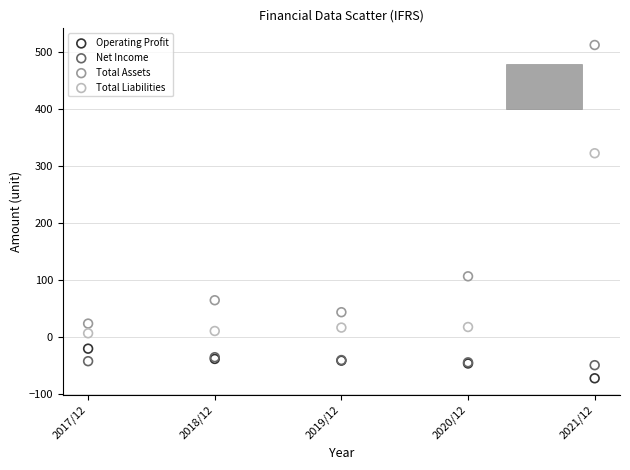

Across all series, what Y value is closest to 220?

323